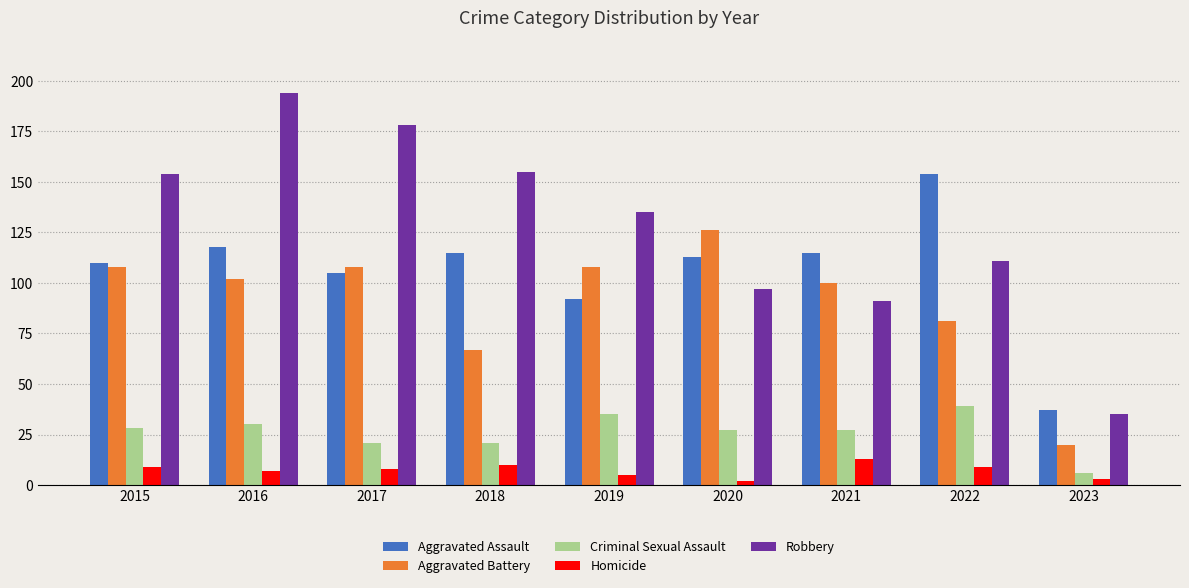

Does the chart contain stacked bars?

No